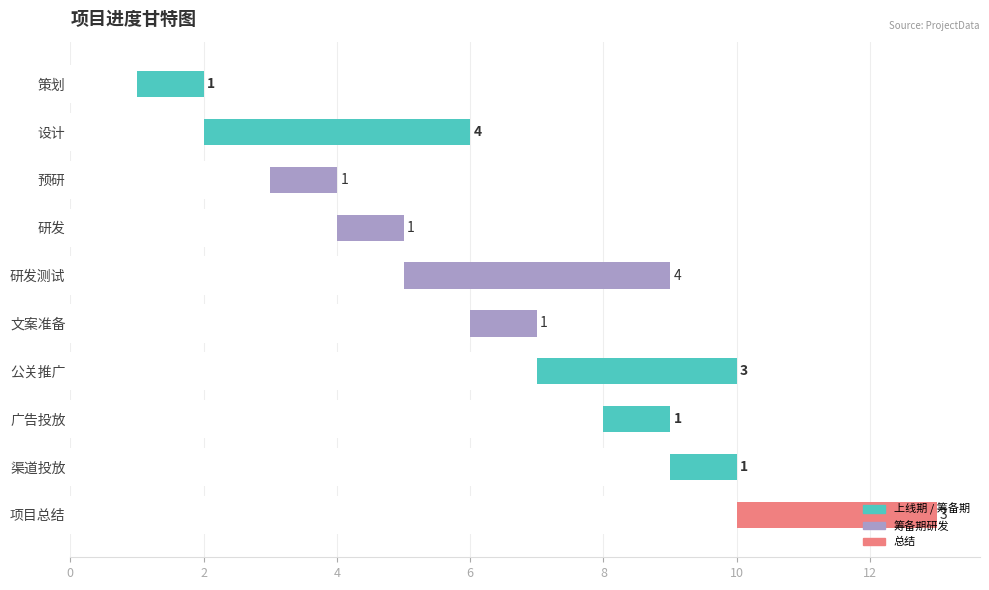

Is it true that the value at 渠道投放 is 2?

False